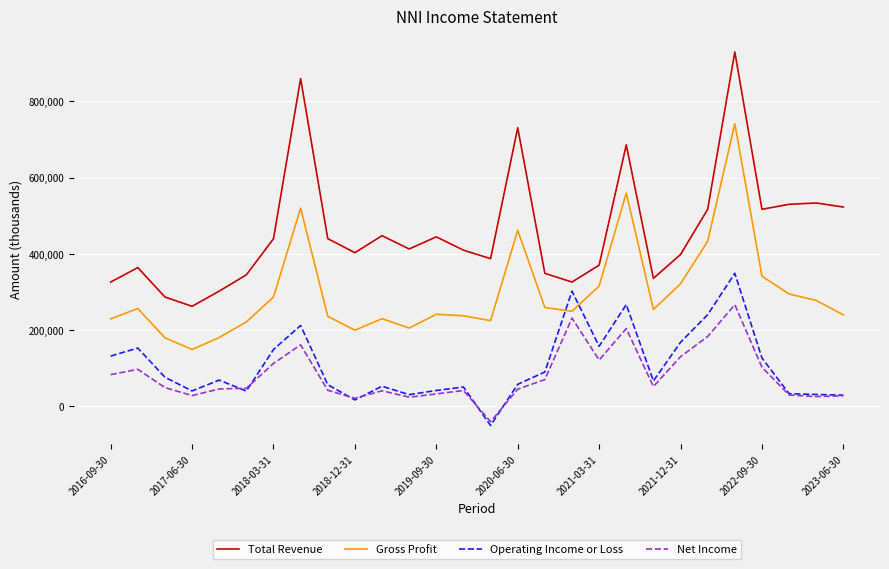

What is the minimum value shown in the chart?

-49900